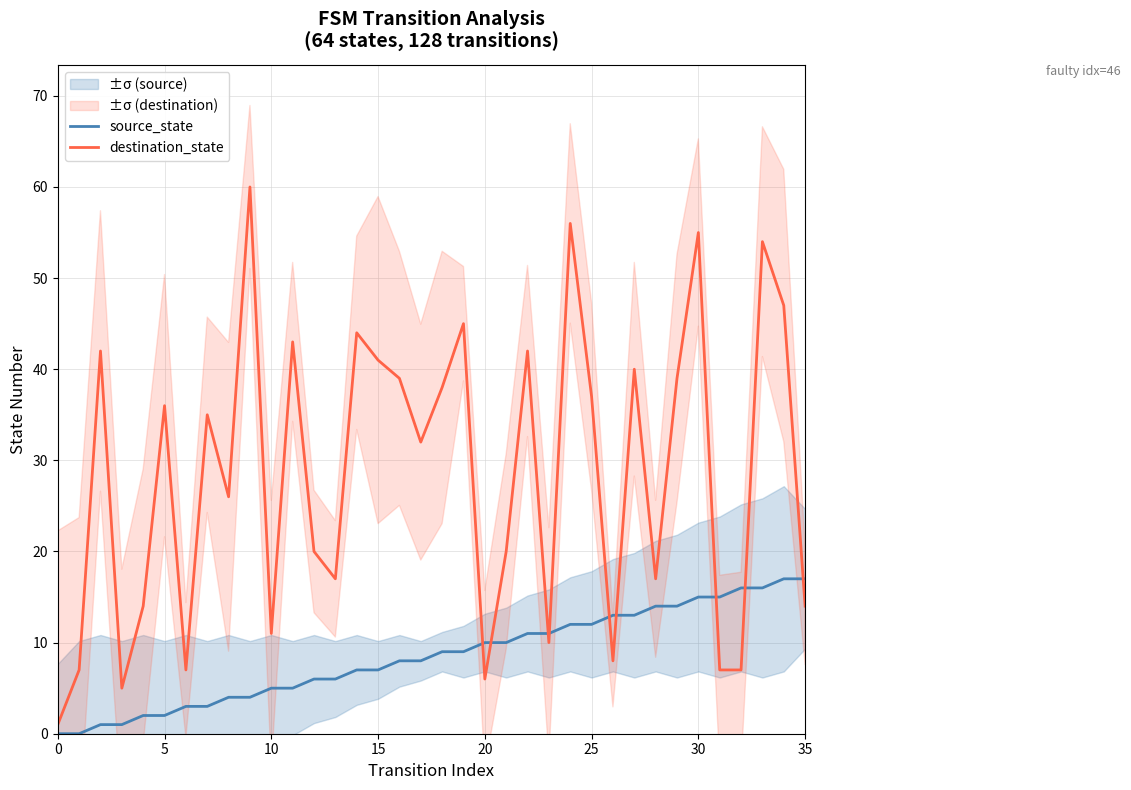

Which series changed the most between 9 and 20?

destination_state